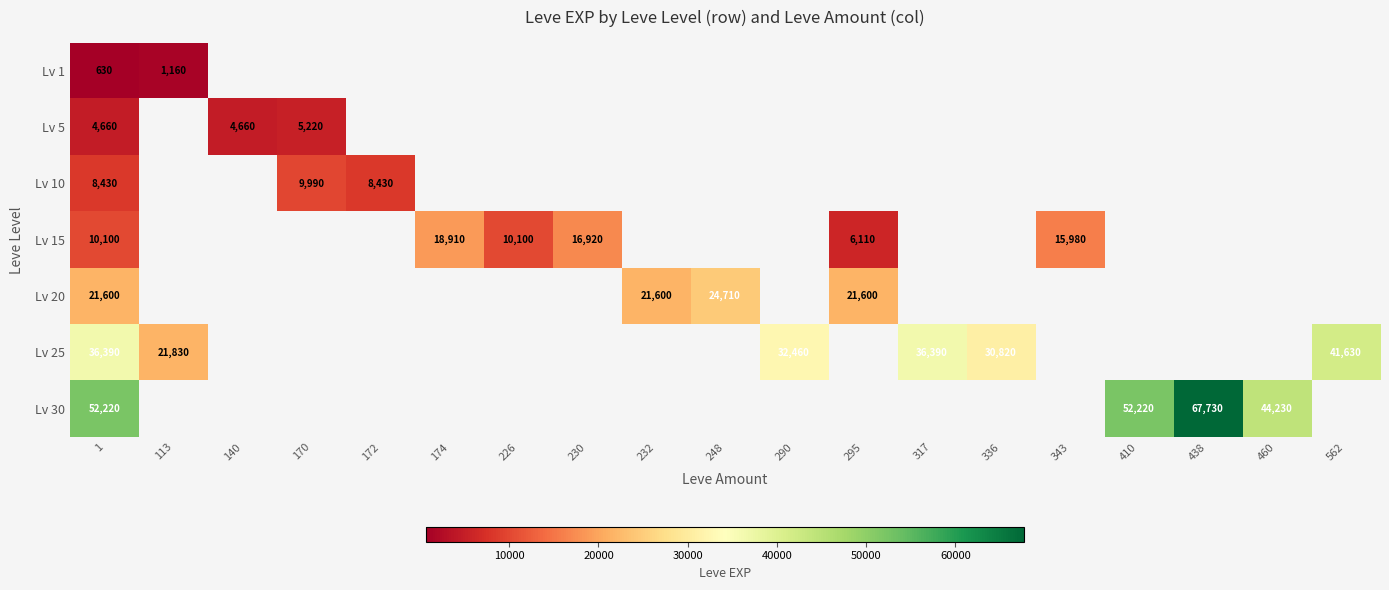

What is the minimum value for Lv 20?

21600.0